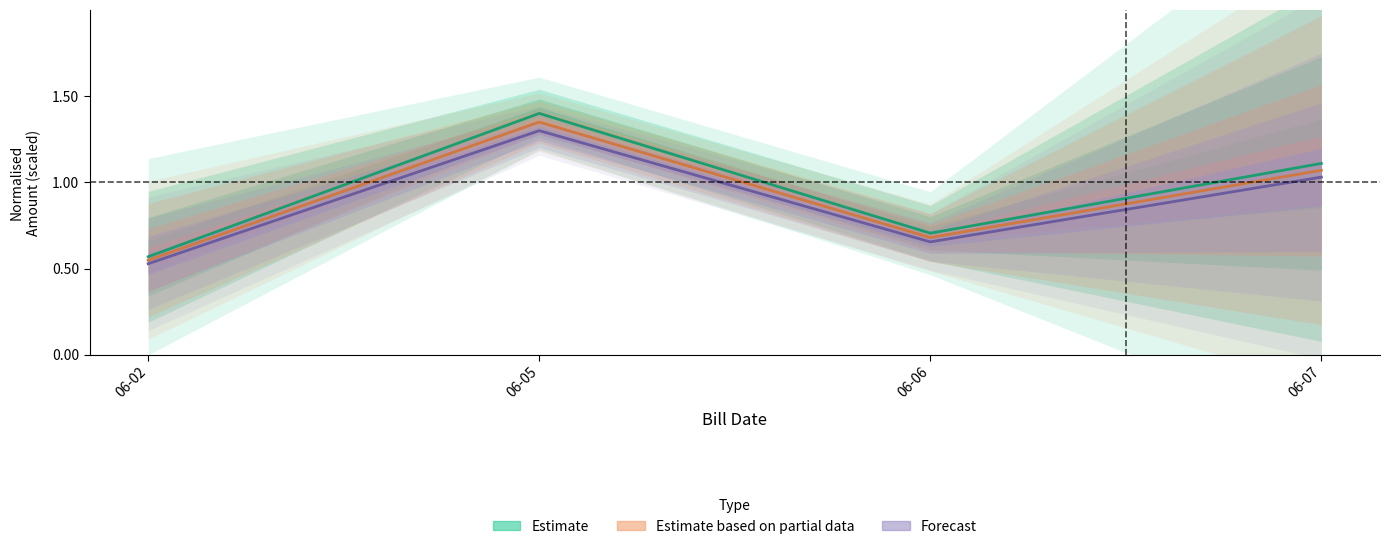

What is the maximum value shown in the chart?

1.4